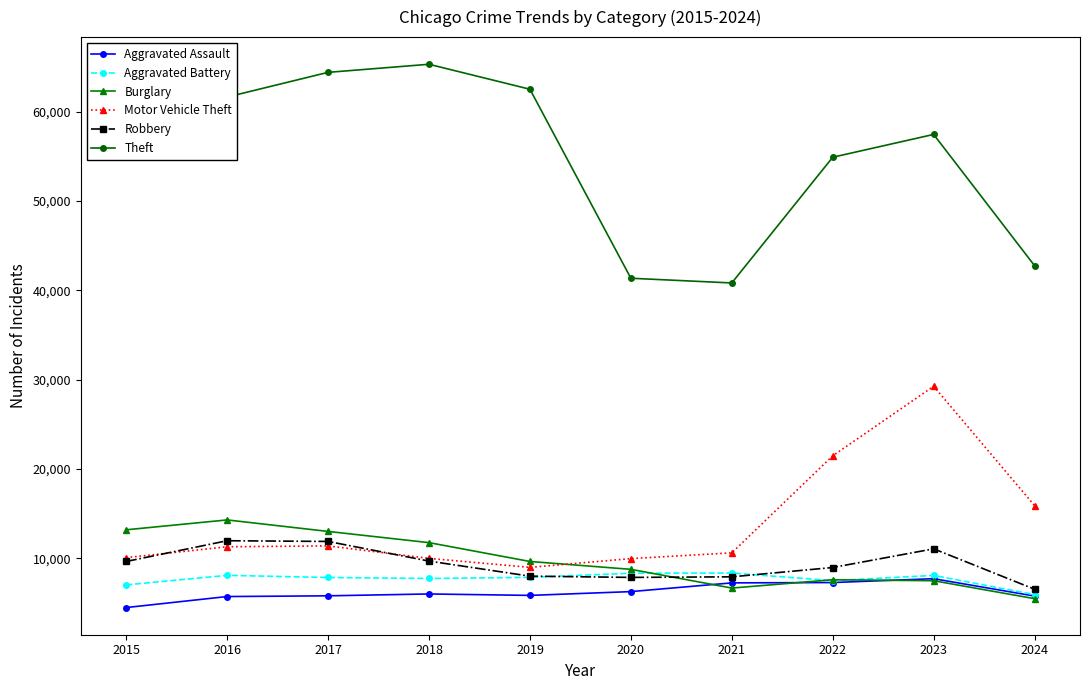

What is the sum of all Burglary values?

97831